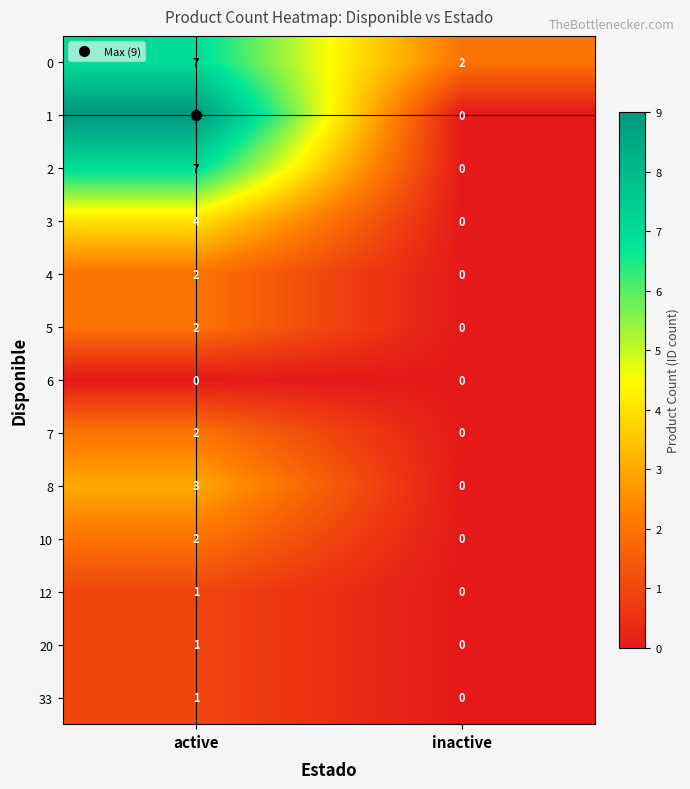

What is the difference between the maximum and minimum values in the 8 series?

3